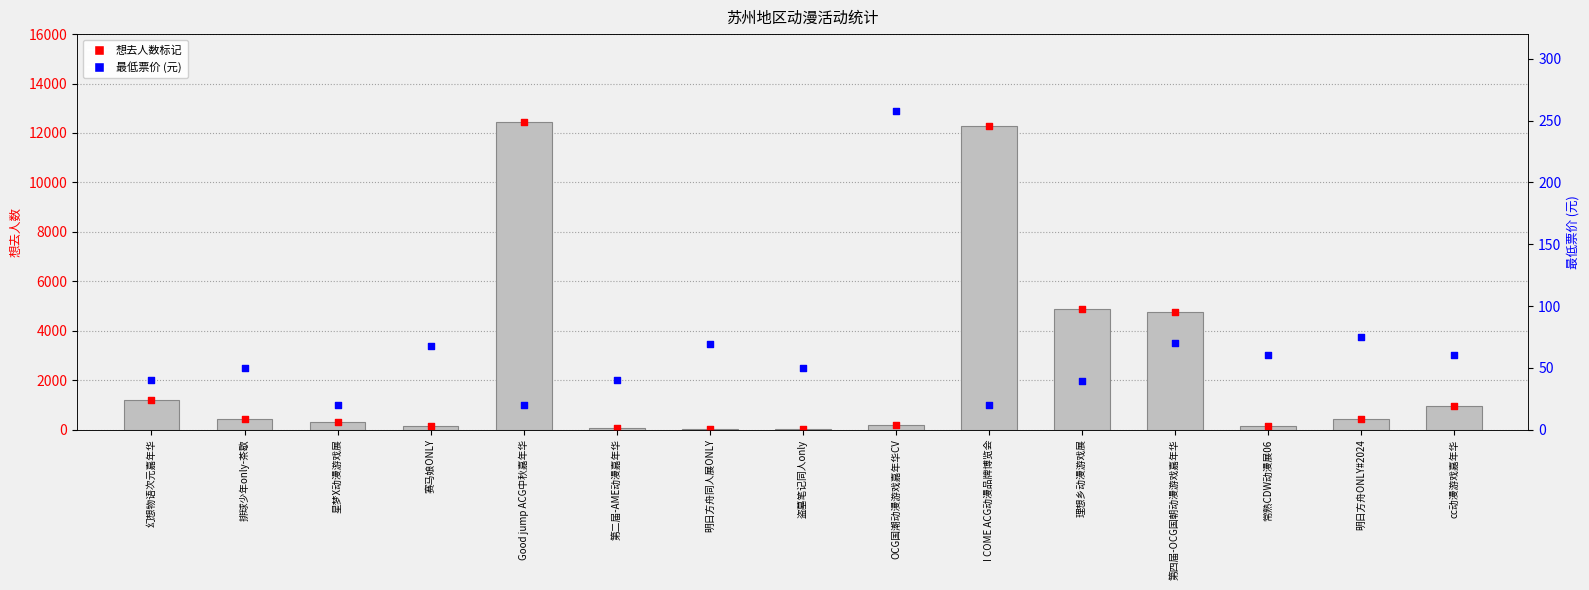

What is the total value across all series at 常熟CDW动漫展06?

354.0